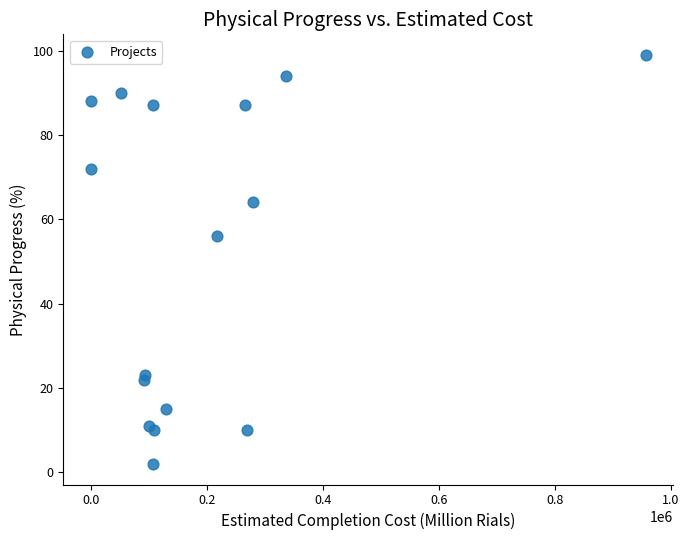

What Y value in the scatter plot is closest to 50?

56